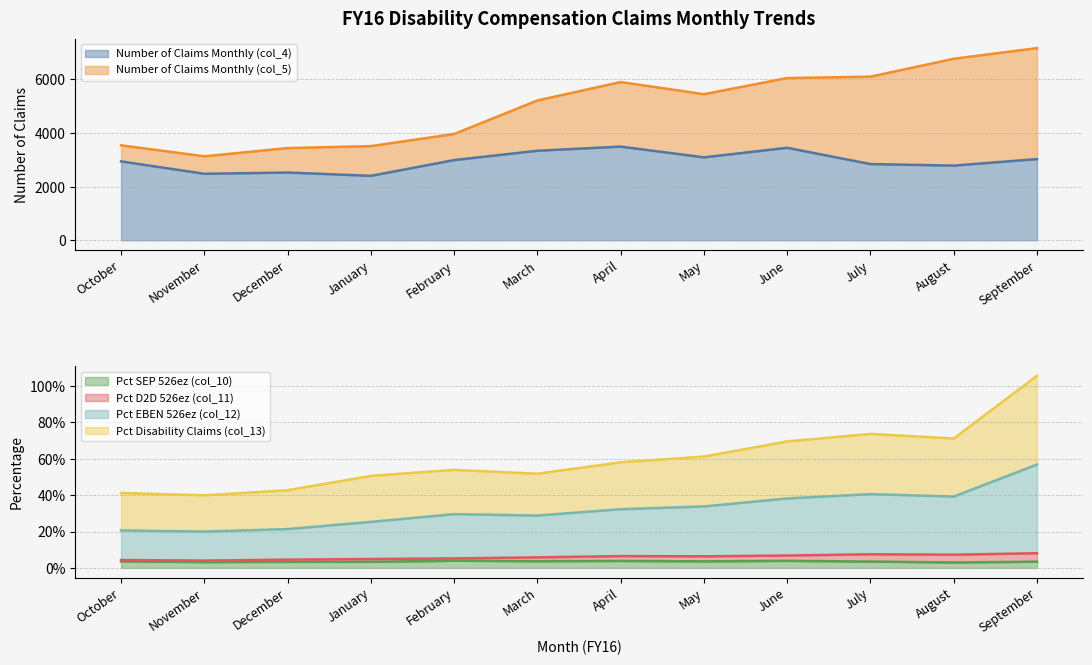

True or false: Number of Claims Monthly (col_4) has a value of 526 at January.

False